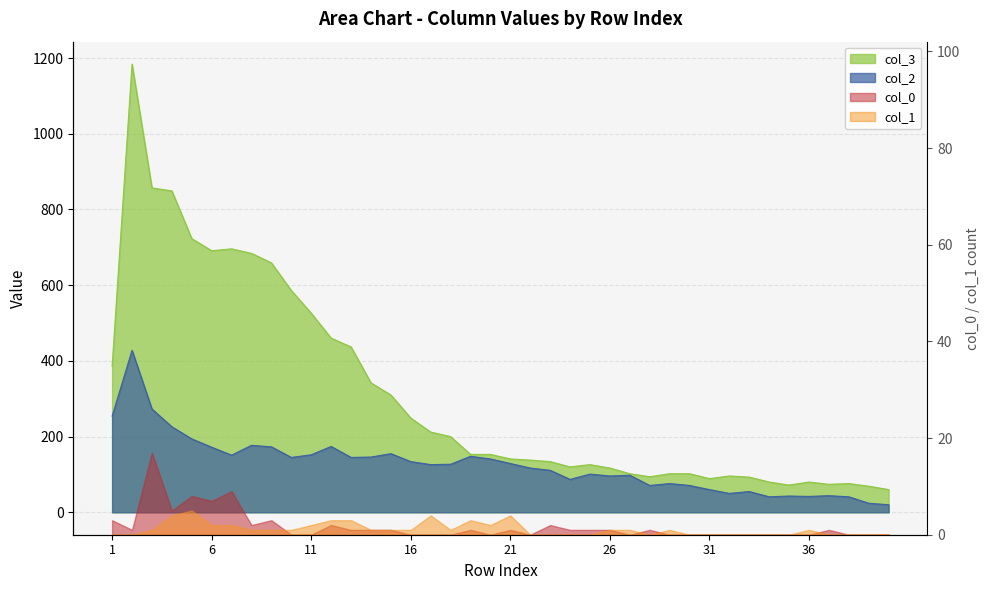

What is the value of the col_3 point at the 15th from the left?

310